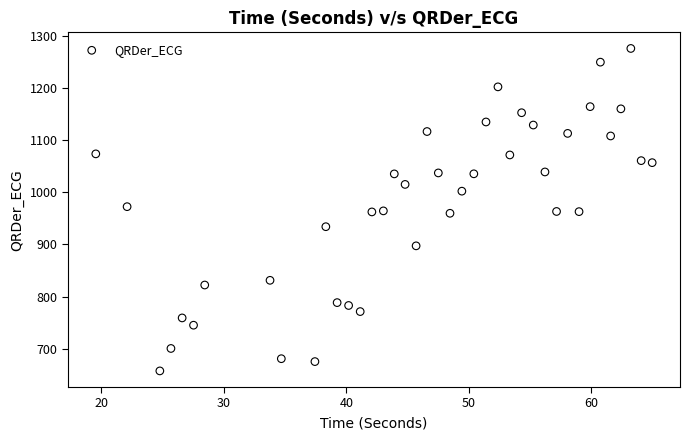

What is the range of X values (max minus min)?

45.4